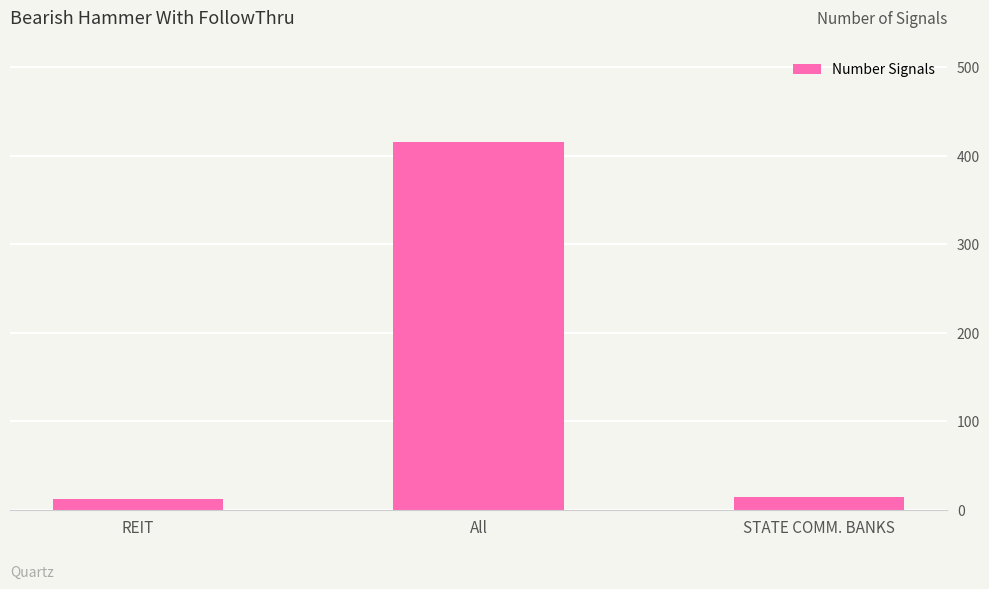

What is the difference between the second highest and minimum values?

3